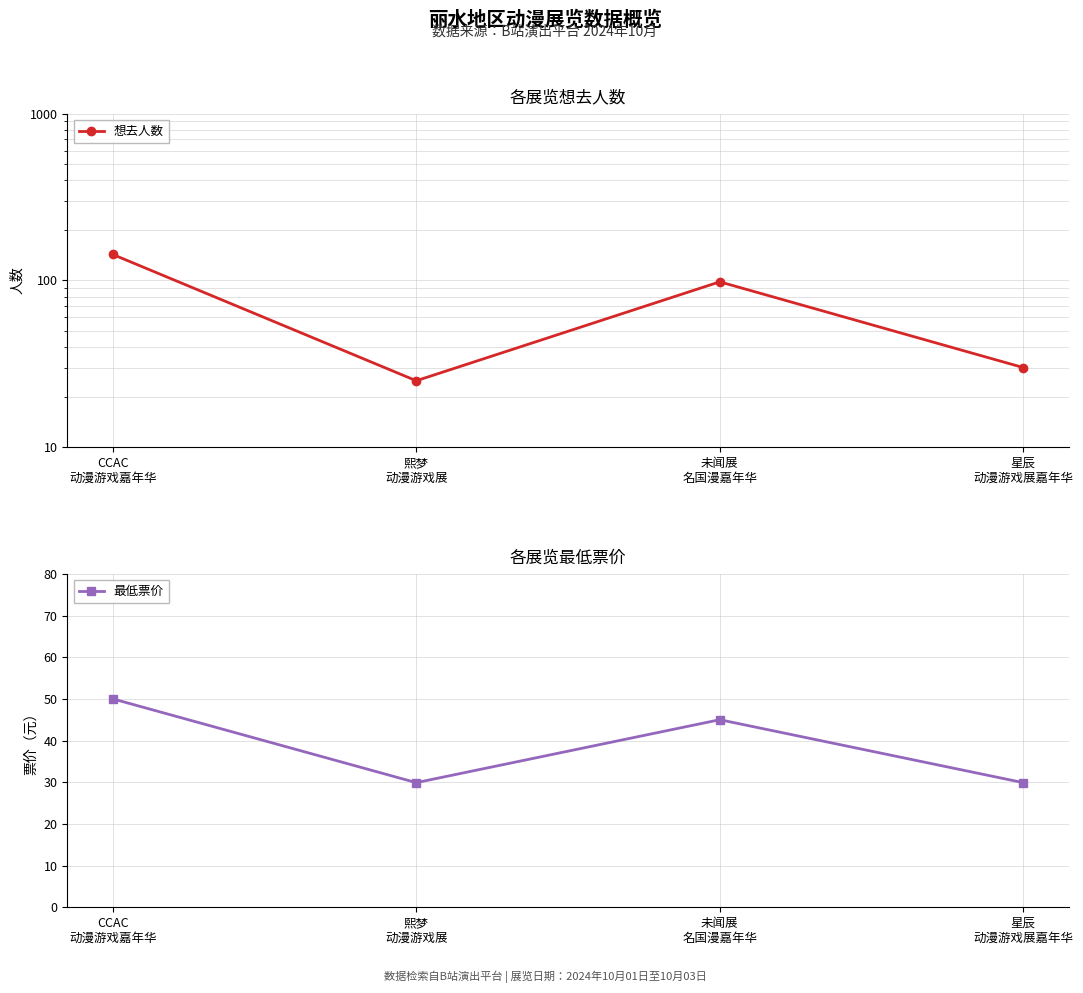

The 想去人数 series shows 83.3 at CCAC
动漫游戏嘉年华. True or false?

False